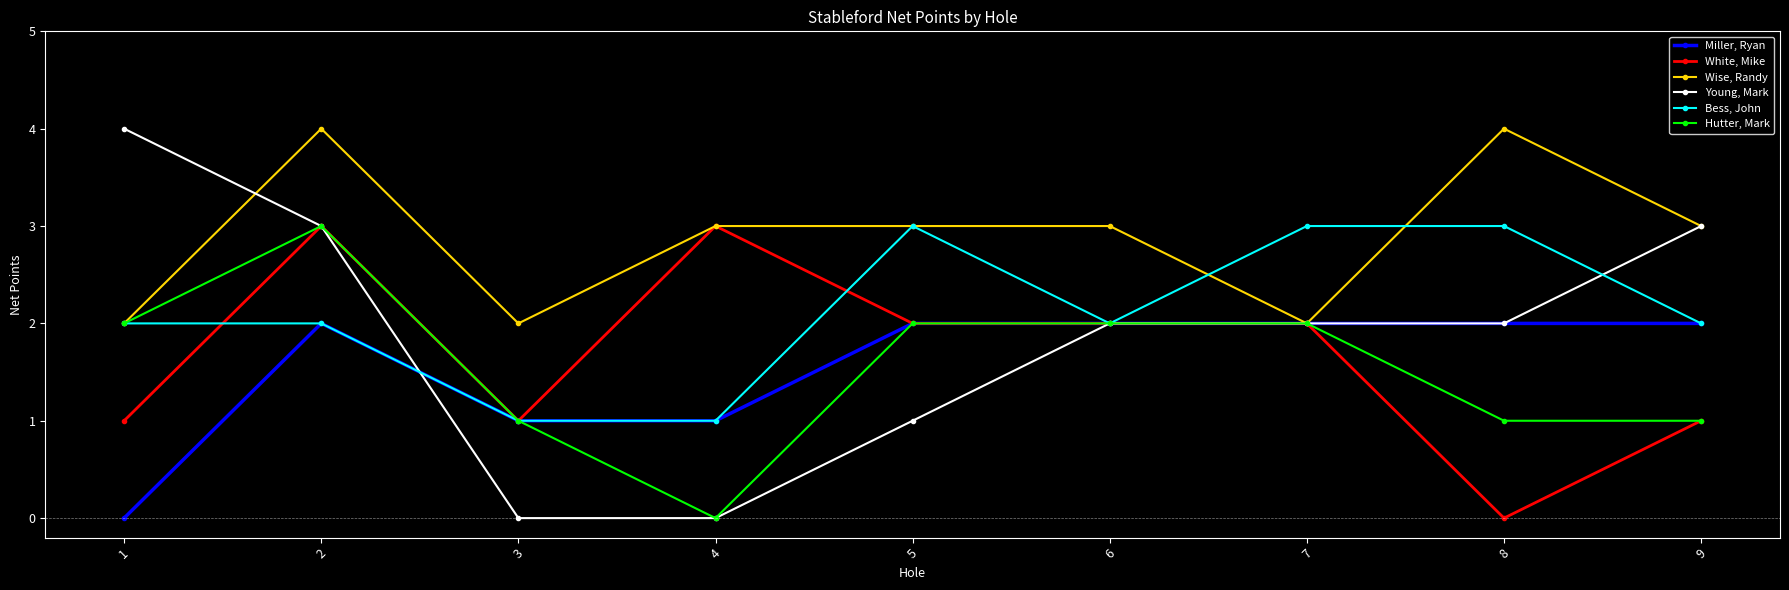

At which category does Hutter, Mark reach its first local valley?

4